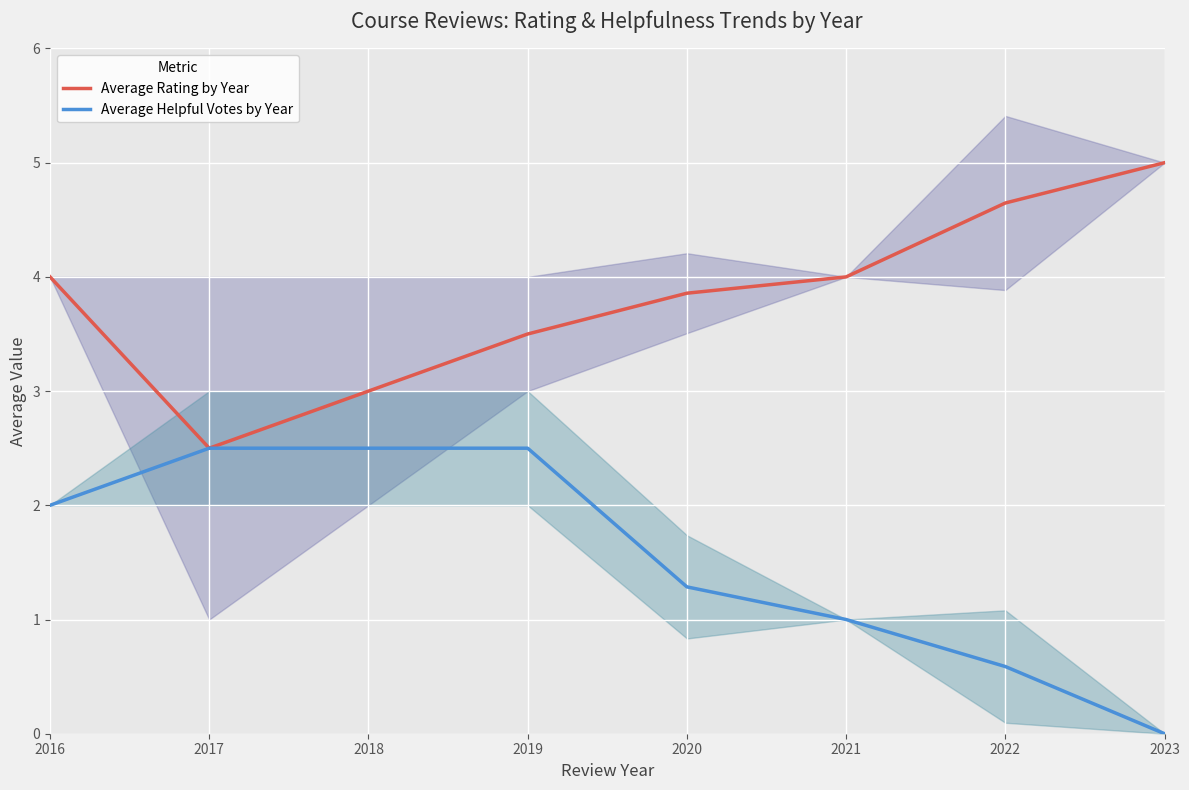

At which label does Average Rating by Year reach its minimum?

2017